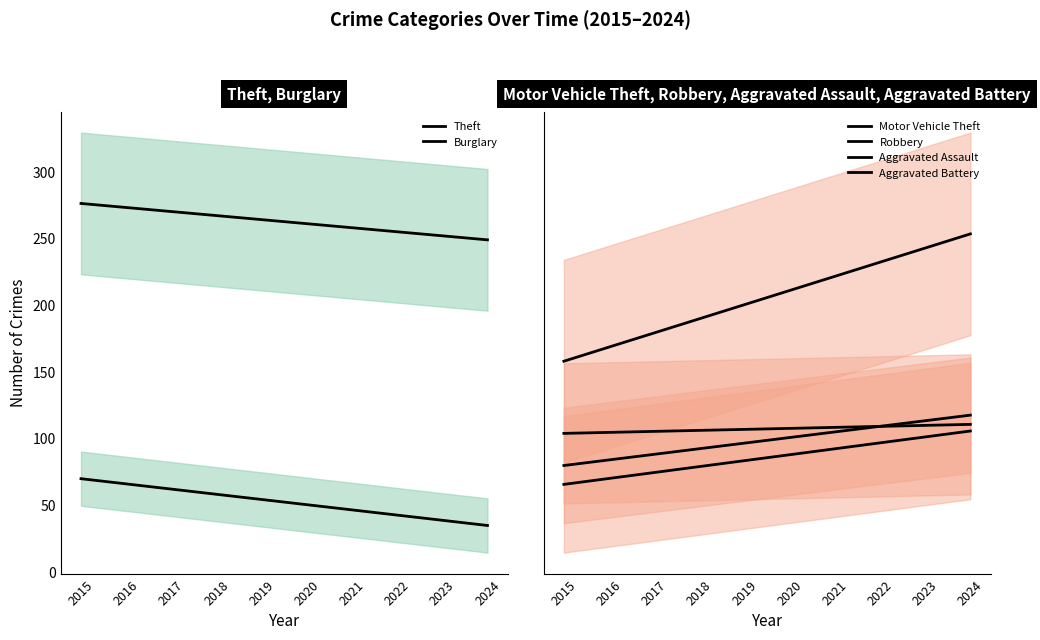

Reading left to right, extract all data points from this chart.

Theft: 2015=276.4	2016=273.3	2017=270.3	2018=267.3	2019=264.2	2020=261.2	2021=258.1	2022=255.1	2023=252.1	2024=249.0
Burglary: 2015=69.8	2016=65.9	2017=62.0	2018=58.1	2019=54.2	2020=50.2	2021=46.3	2022=42.4	2023=38.5	2024=34.6
Motor Vehicle Theft: 2015=36.3	2016=39.6	2017=43.0	2018=46.3	2019=49.6	2020=53.0	2021=56.3	2022=59.6	2023=63.0	2024=66.3
Robbery: 2015=19.2	2016=19.5	2017=19.7	2018=19.9	2019=20.2	2020=20.4	2021=20.7	2022=20.9	2023=21.1	2024=21.4
Aggravated Assault: 2015=11.7	2016=13.0	2017=14.3	2018=15.6	2019=16.9	2020=18.3	2021=19.6	2022=20.9	2023=22.2	2024=23.5
Aggravated Battery: 2015=7.2	2016=8.6	2017=10.0	2018=11.4	2019=12.8	2020=14.2	2021=15.6	2022=17.0	2023=18.4	2024=19.8